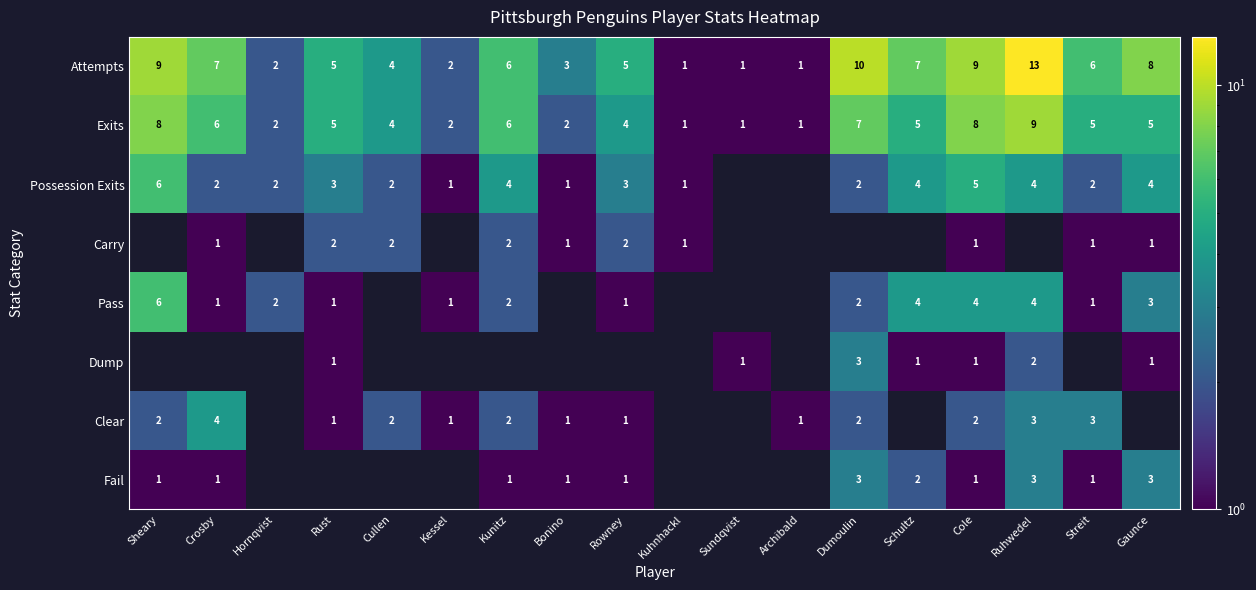

Is the value of Attempts at Bonino greater than the value of Pass at Cole?

No